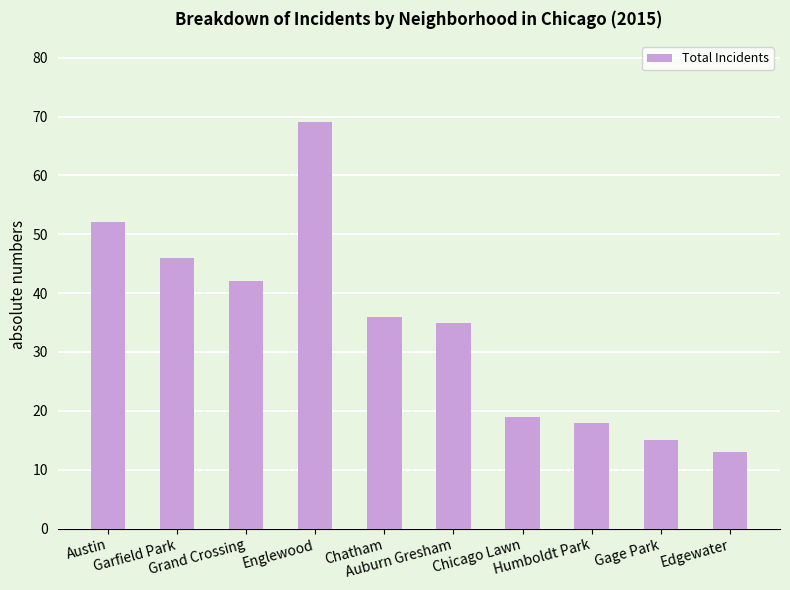

What is the label of the 8th bar from the right?

Grand Crossing